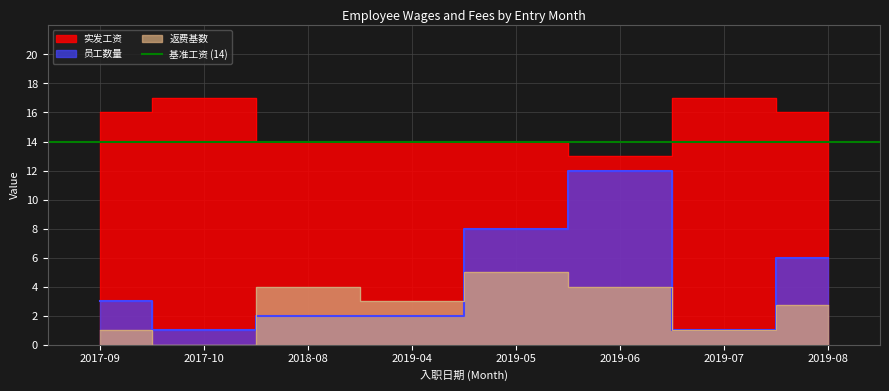

What is the maximum value for 实发工资?

17.0